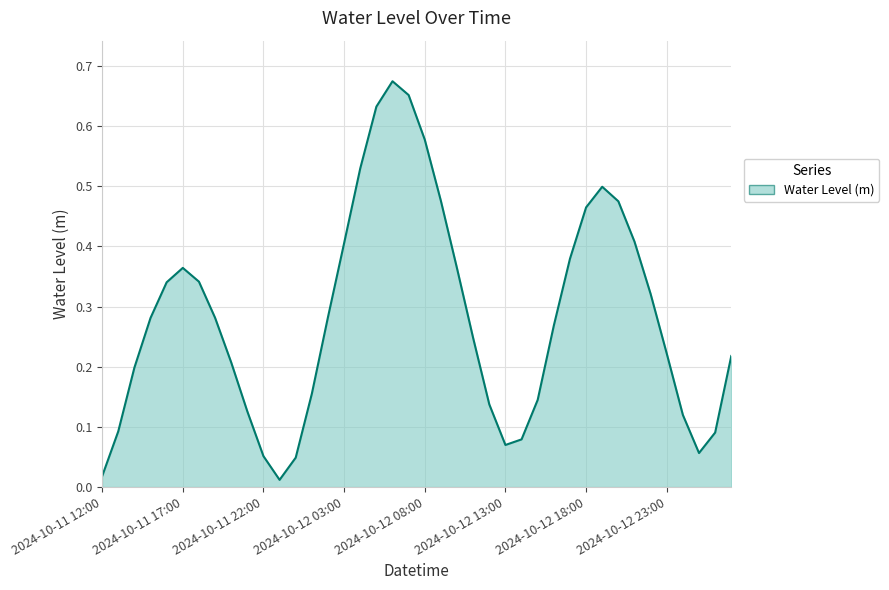

Does the chart display data point markers on the line(s)?

No